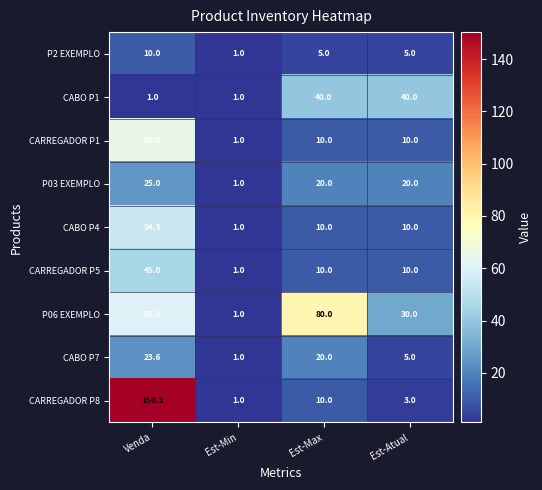

Which series has the widest spread of values?

CARREGADOR P8